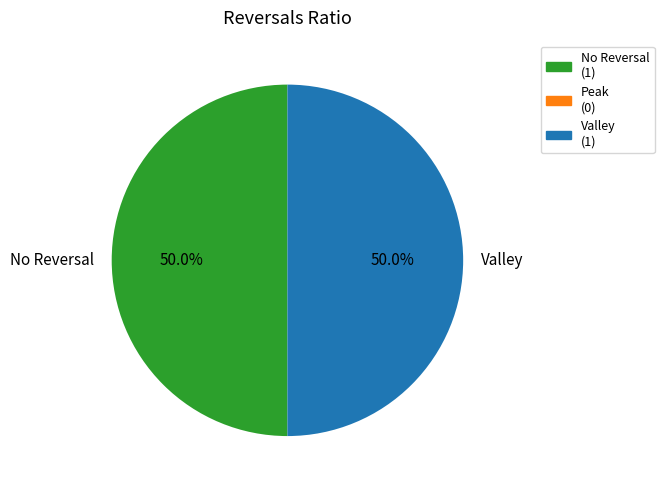

To the nearest percent, what is the difference between the largest and smallest slice percentages?

0%